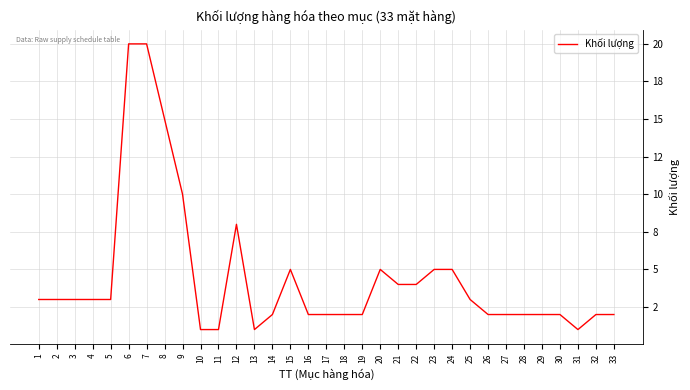

List the labels in order of value, largest first.

6, 7, 8, 9, 12, 15, 20, 23, 24, 21, 22, 1, 2, 3, 4, 5, 25, 14, 16, 17, 18, 19, 26, 27, 28, 29, 30, 32, 33, 10, 11, 13, 31